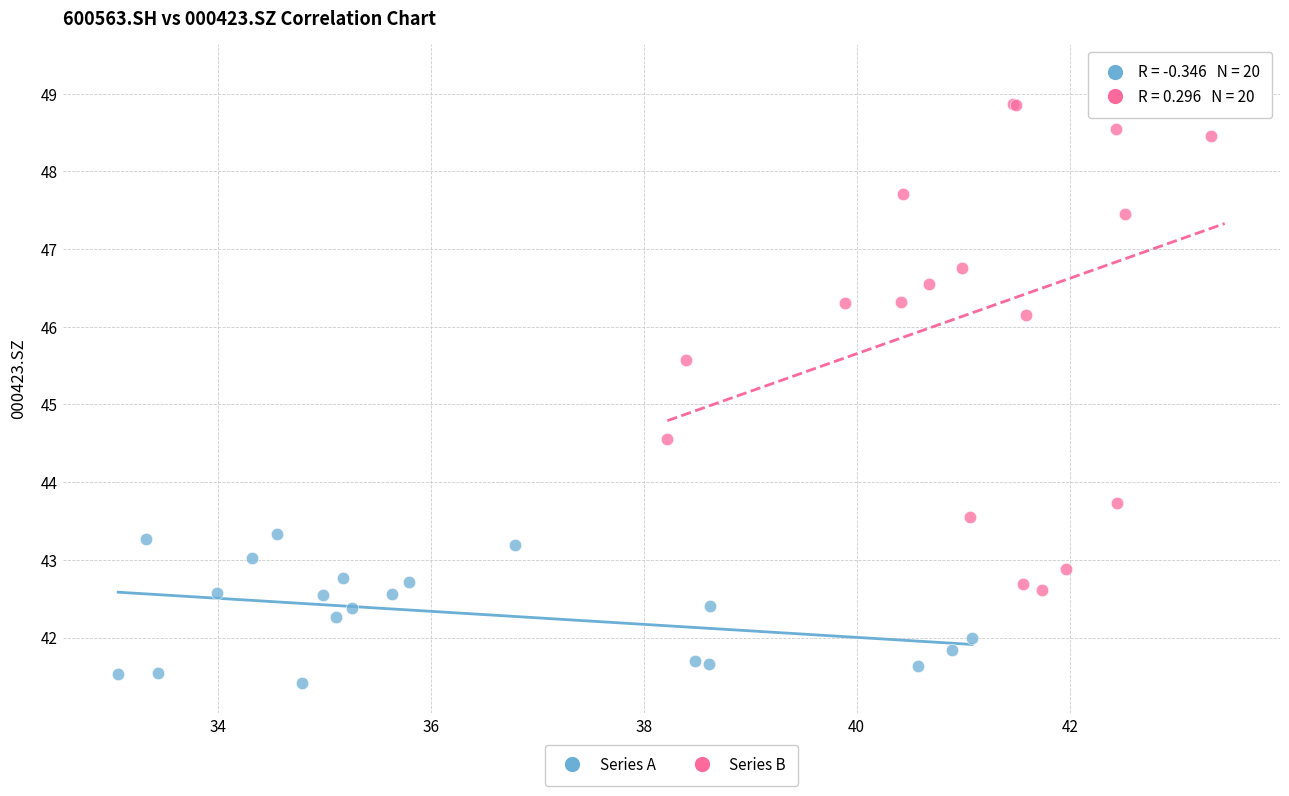

Which series contains the lowest Y value?

Series A